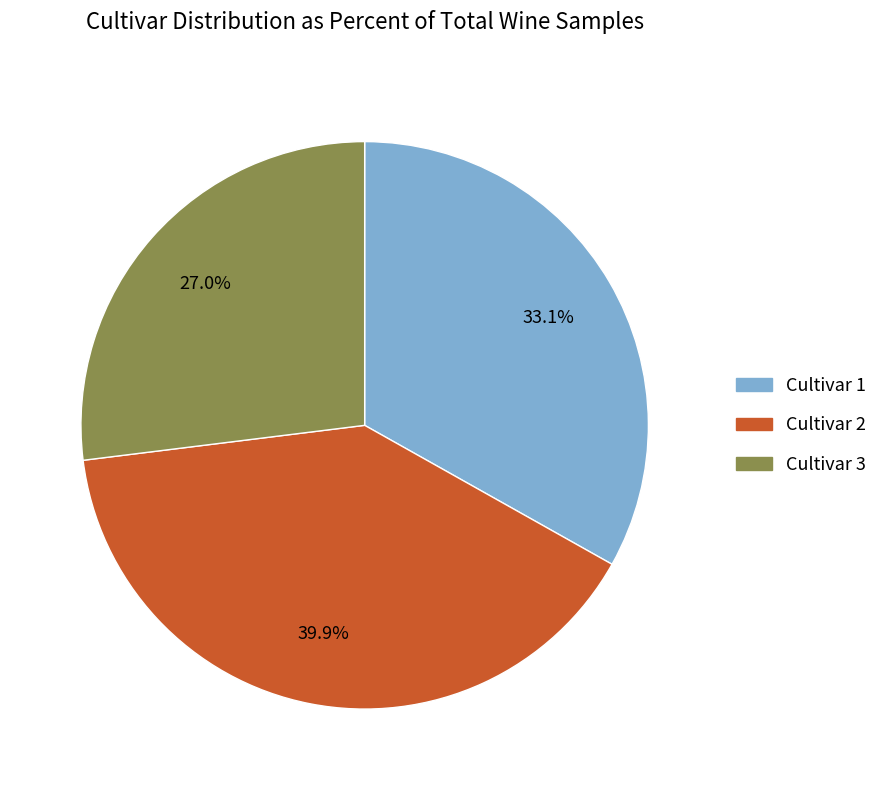

Is there any slice that represents more than half of the pie?

No